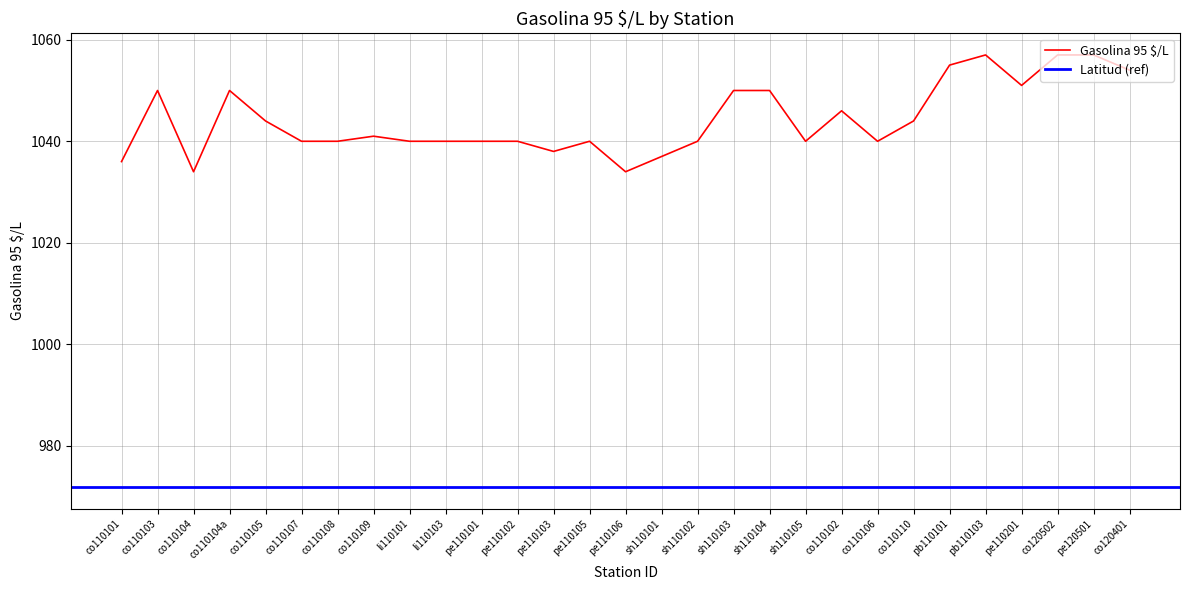

What is the difference between the values at co110101 and co110103?

14